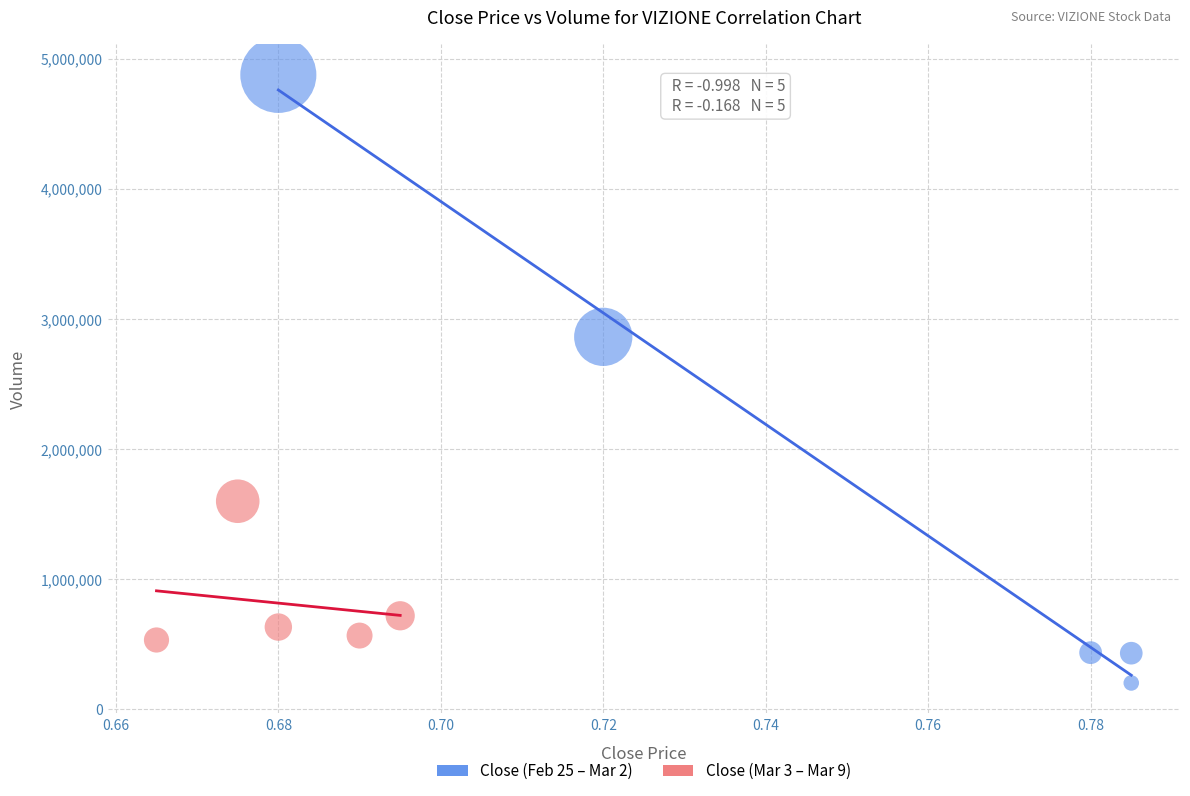

What are all the series names shown in the legend?

Close (Feb 25 – Mar 2), Close (Mar 3 – Mar 9)